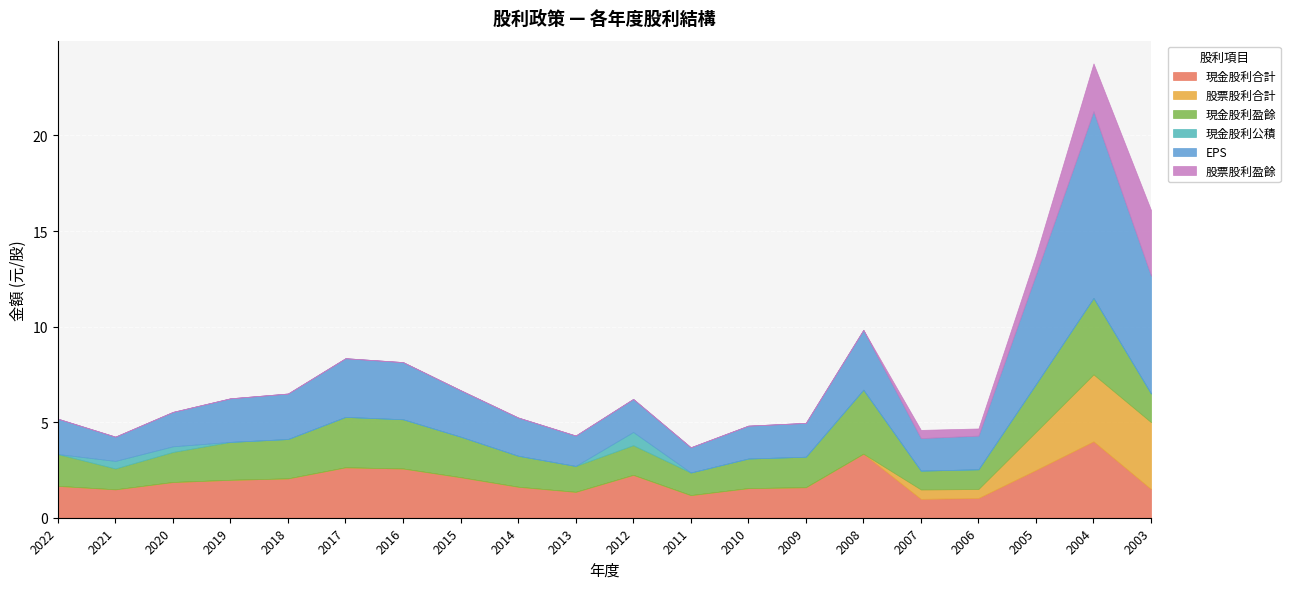

True or false: 現金股利合計 and 現金股利盈餘 cross at least once.

False